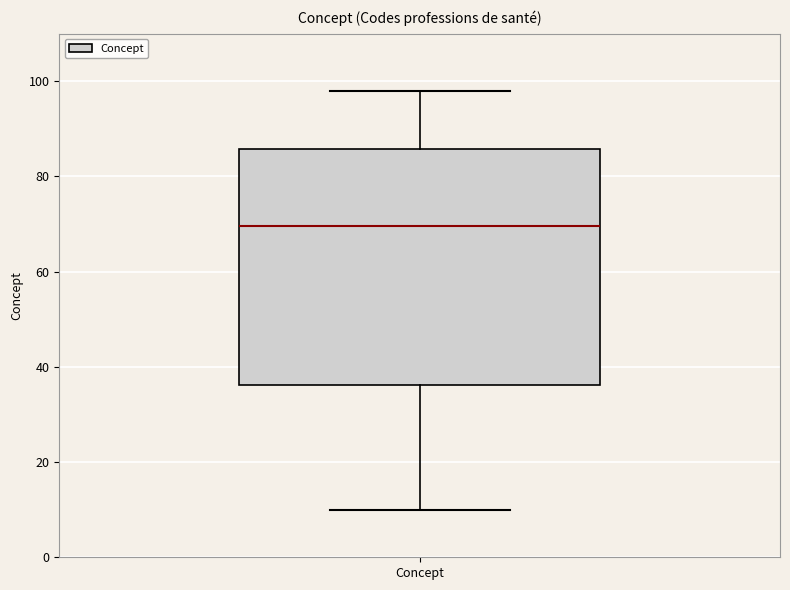

Where is the lower edge of the box for Concept on the y-axis? The values are not printed on the chart, so give them approximately, as read against the axis.

36